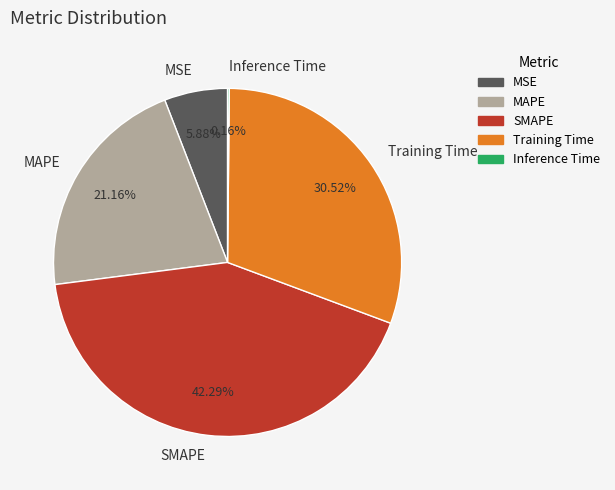

To the nearest percent, what percentage of the pie is MSE?

6%